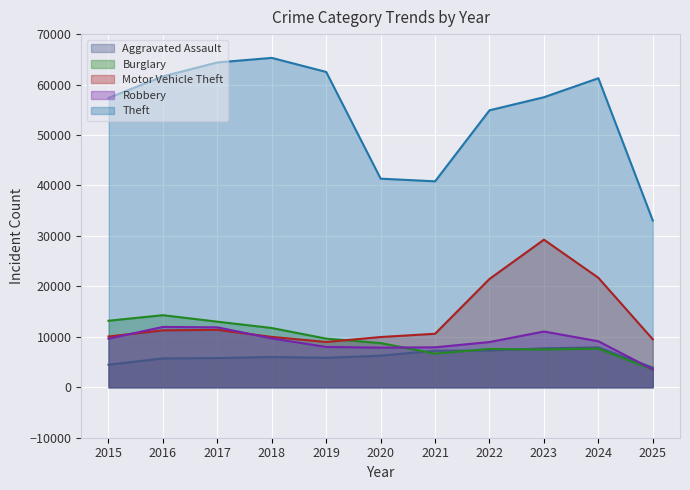

The Burglary series shows 2326 at 2025. True or false?

False